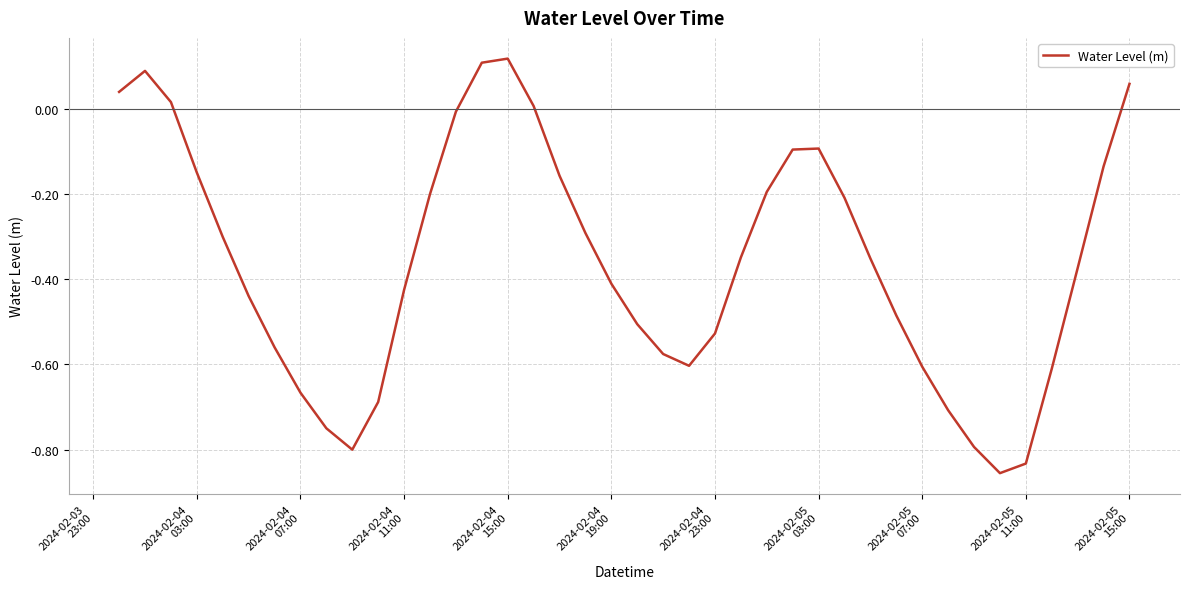

How many positive values are there?

7